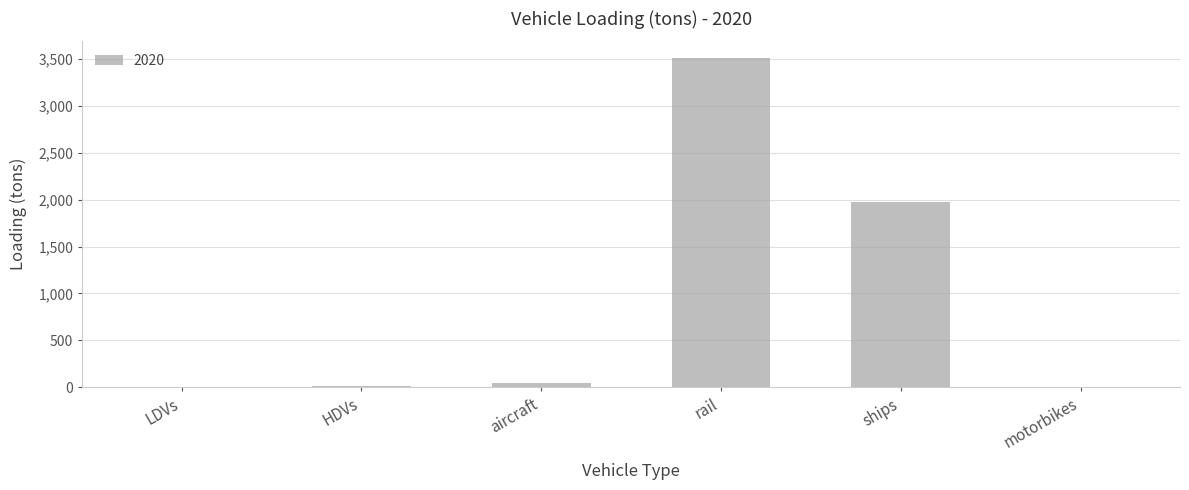

The chart shows a value of 1.0 at LDVs. True or false?

True